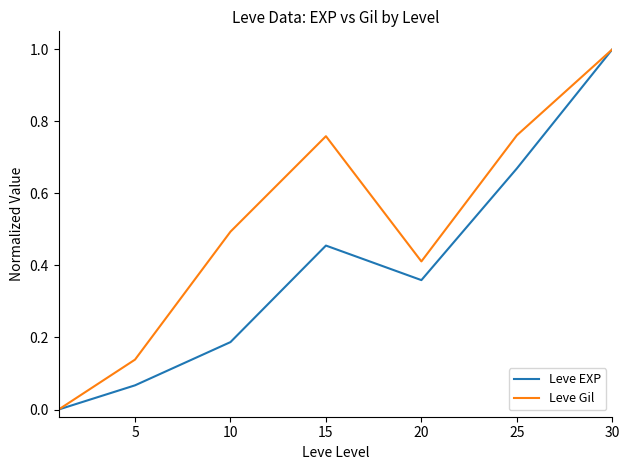

What are all the series names shown in the legend?

Leve EXP, Leve Gil